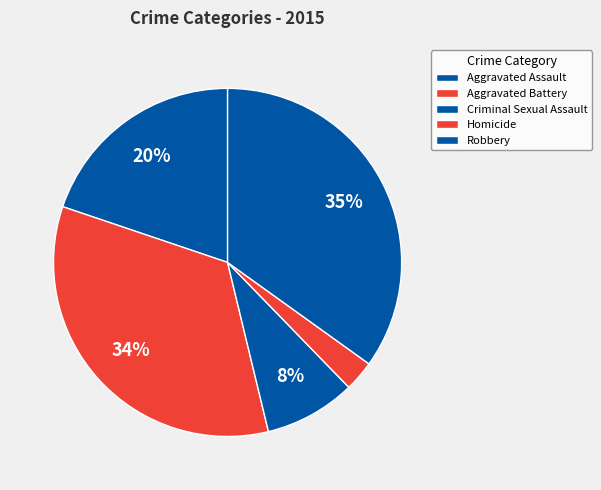

How many segments does this pie chart have?

5